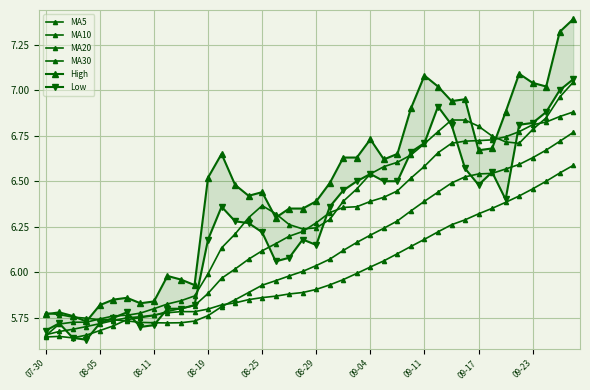

In MA20, how many points are lower than both neighbors (excluding endpoints)?

1